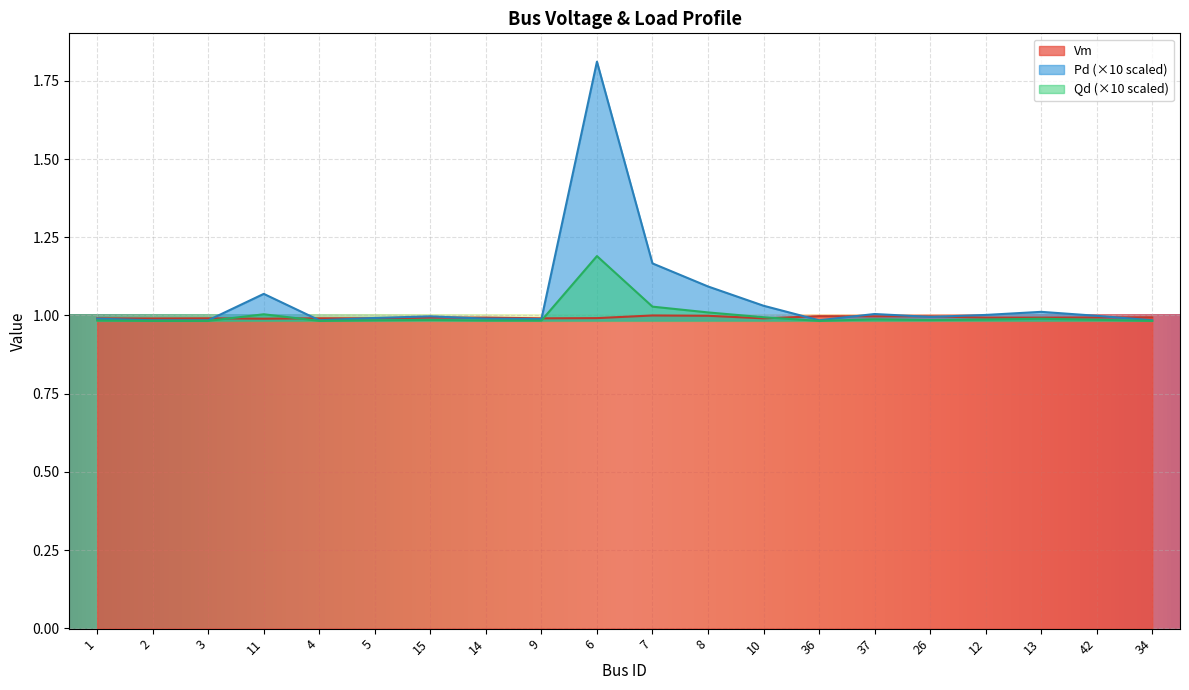

What value does the data have at 5?

1.0